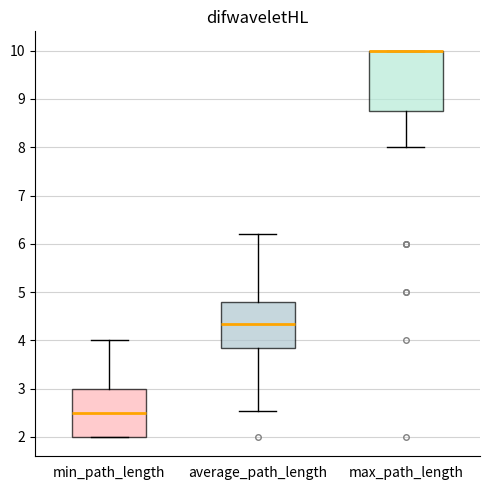

Reading left to right, transcribe this box plot: for each box, give where its median line is, the range the box spans, and where its two whiskers end, as read against the y-axis. The values are not printed on the chart, so give them approximately, as read against the axis.

min_path_length: median 2.5, box 2.0 to 3.0, whiskers 2.0 to 4.0
average_path_length: median 4.3, box 3.8 to 4.8, whiskers 2.5 to 6.2
max_path_length: median 10.0 (drawn on the box's upper edge), box 8.8 to 10.0, whiskers 8.0 to 10.0